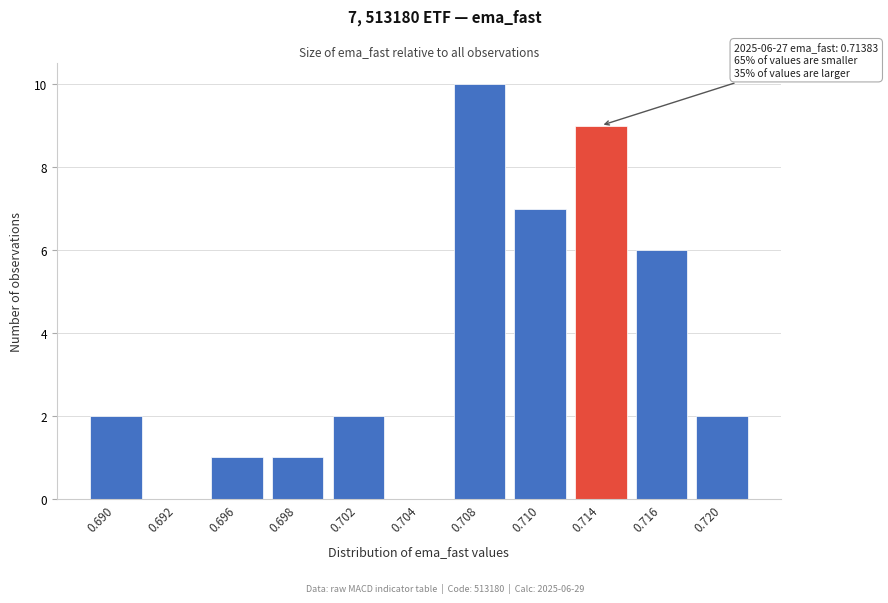

Reading left to right, list all the values displayed in this chart.

0.690=2	0.692=0	0.696=1	0.698=1	0.702=2	0.704=0	0.708=10	0.710=7	0.714=9	0.716=6	0.720=2